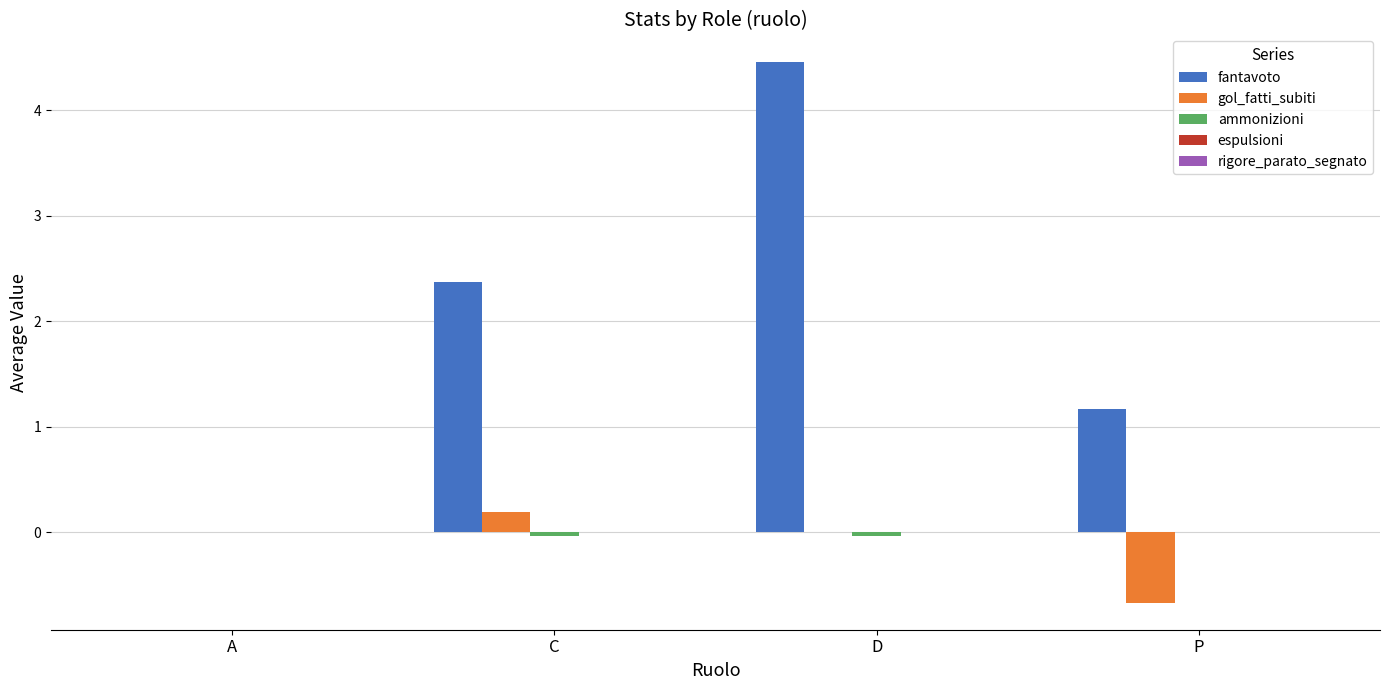

The value of fantavoto at P is 1.8. True or false?

False